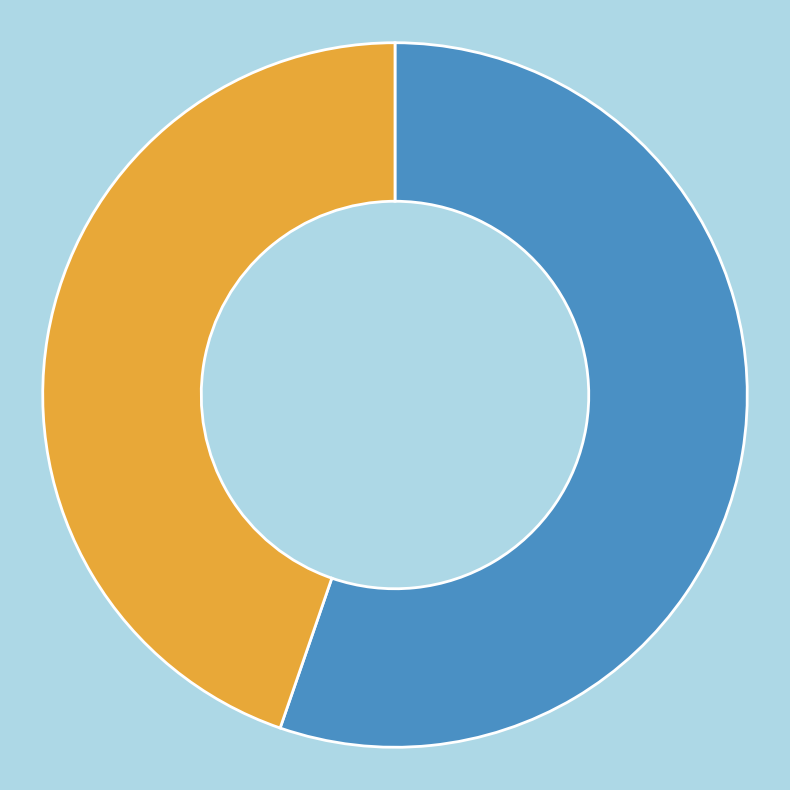

What is the ratio of the value at 浣溪沙 登通海秀山 to the value at 登通海涌金山?

0.8